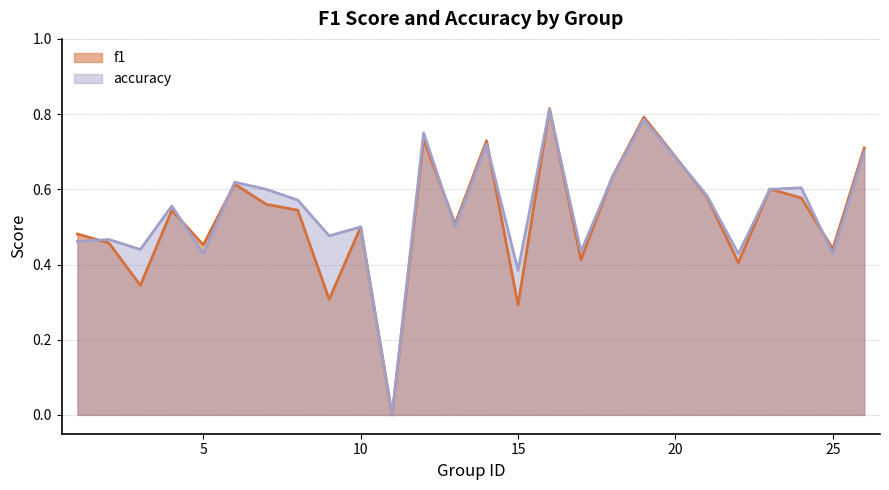

How many values in the f1 series exceed 0?

24